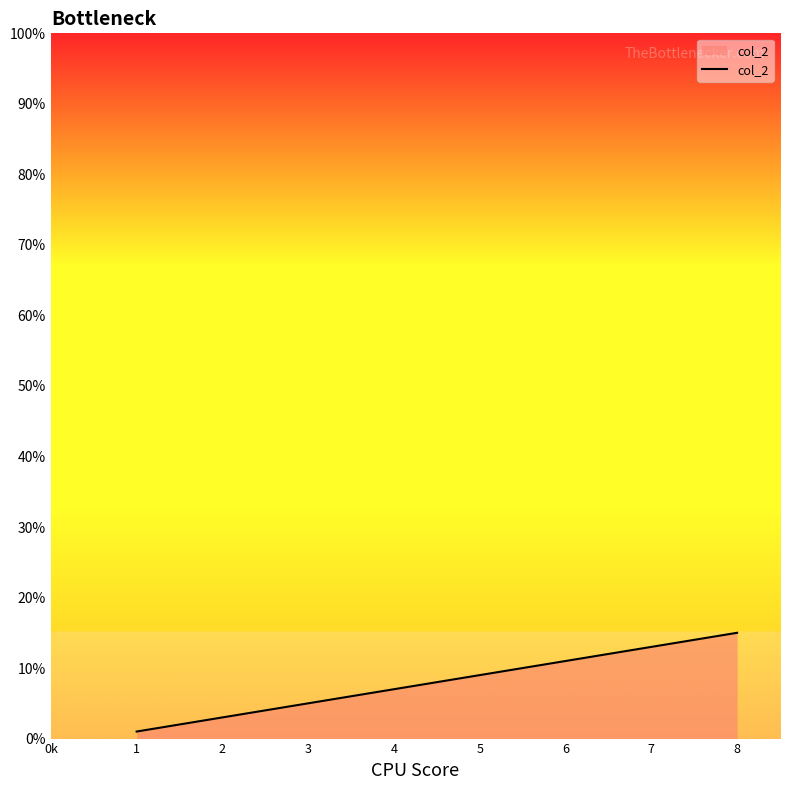

How many values are between 5 and 13?

5